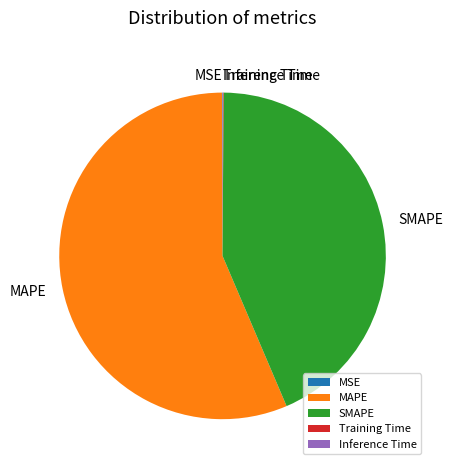

The SMAPE slice represents 43% of the pie. True or false?

True